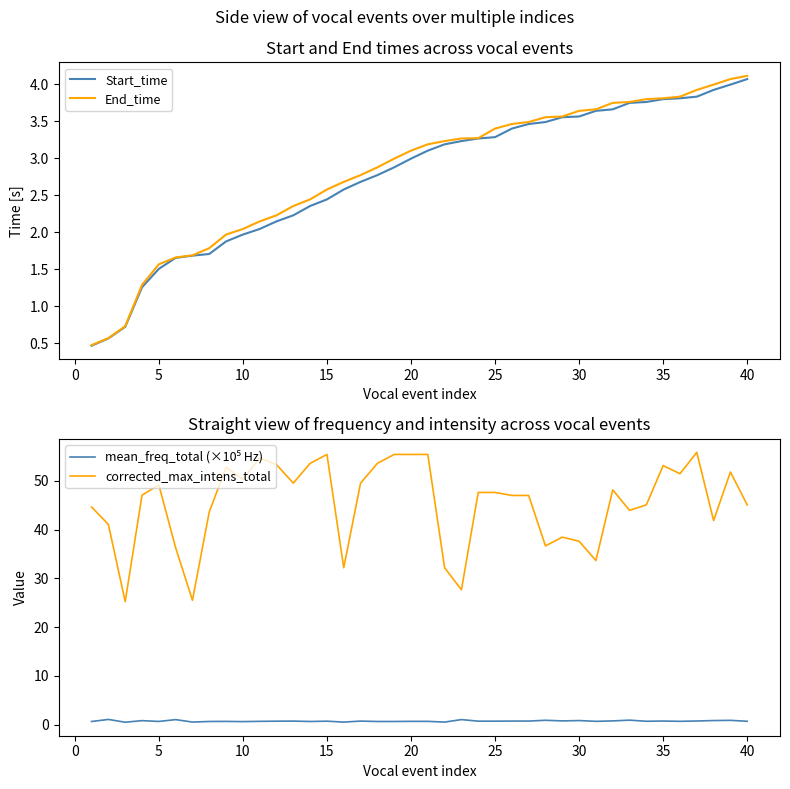

Count the number of categories in the chart.

40